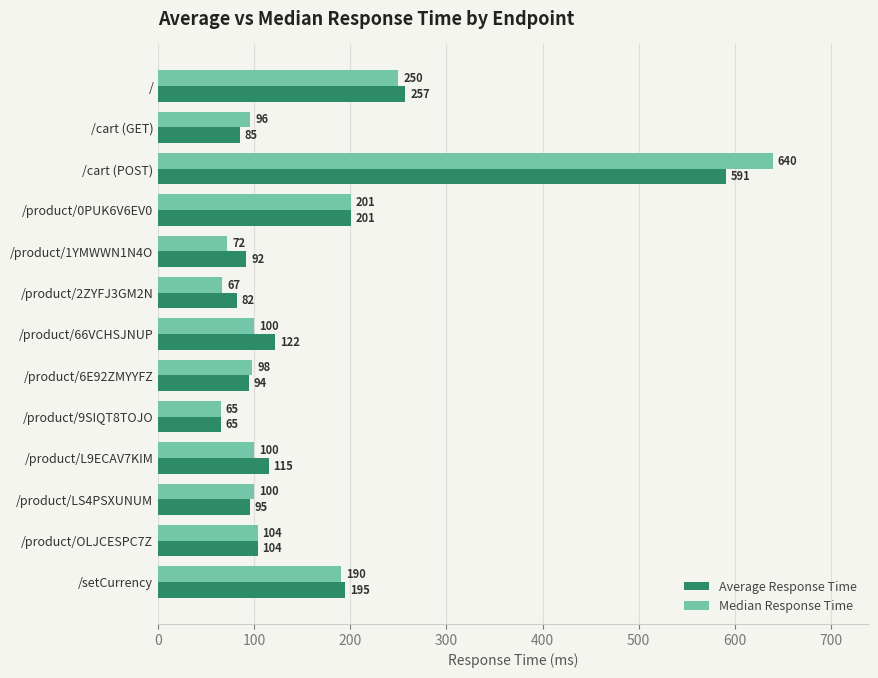

What is the average value of the Average Response Time series?

161.4